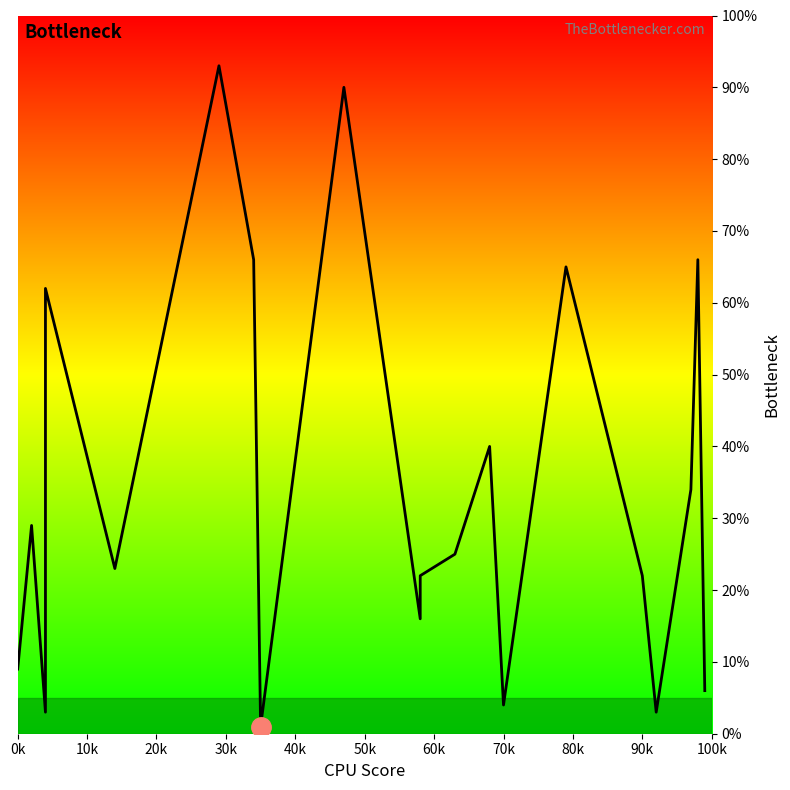

The value at 11 is 11. True or false?

False